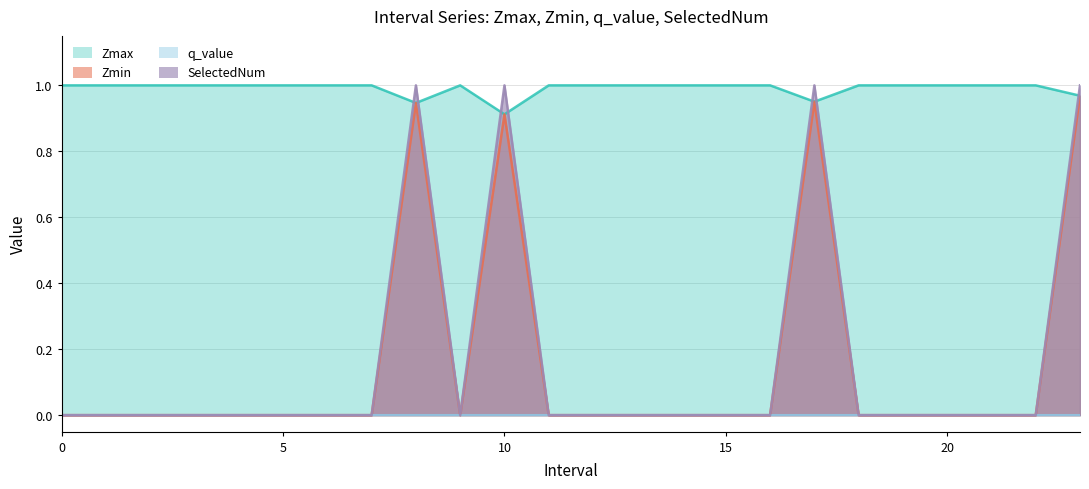

How many intersections are there between SelectedNum and Zmax?

7